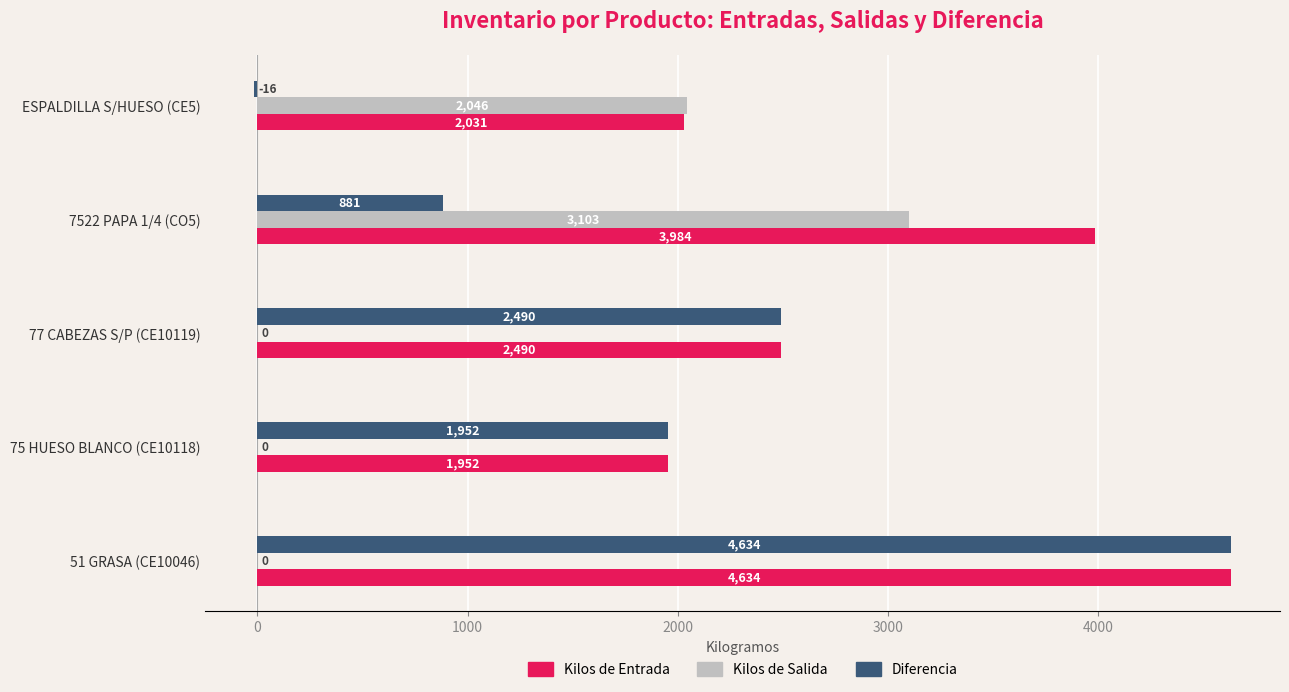

What is the sum of all Kilos de Salida values?

5148.9